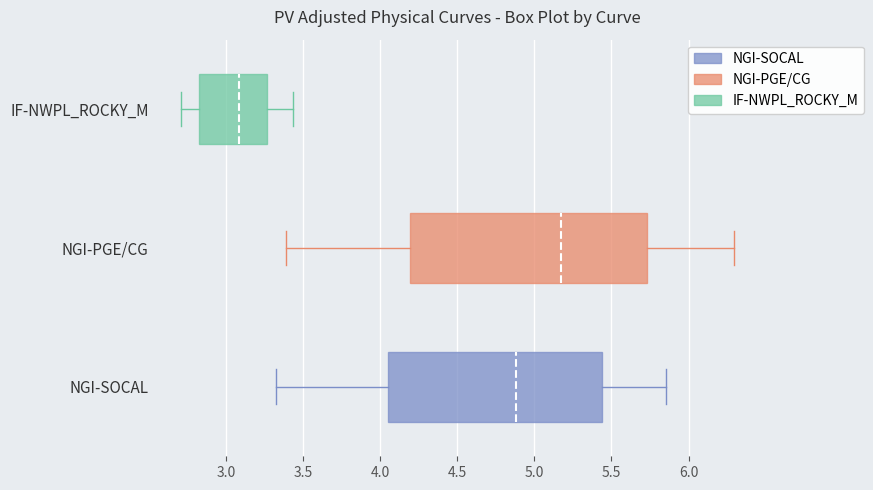

Which box has the furthest to the right median line?

NGI-PGE/CG